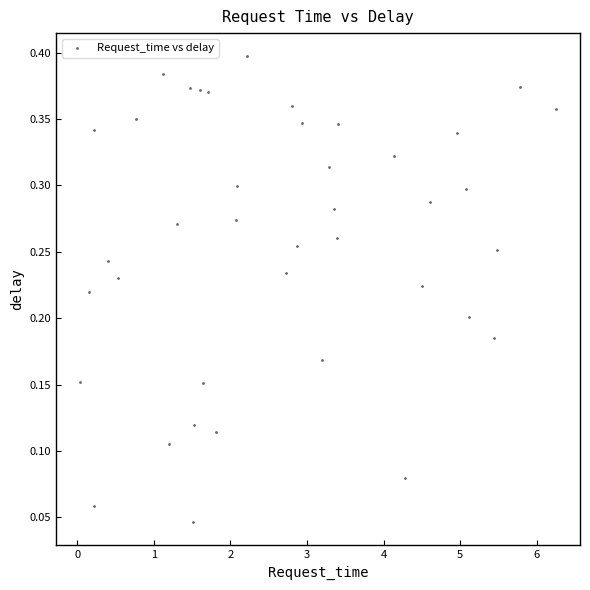

How many points are shown in the scatter plot?

40